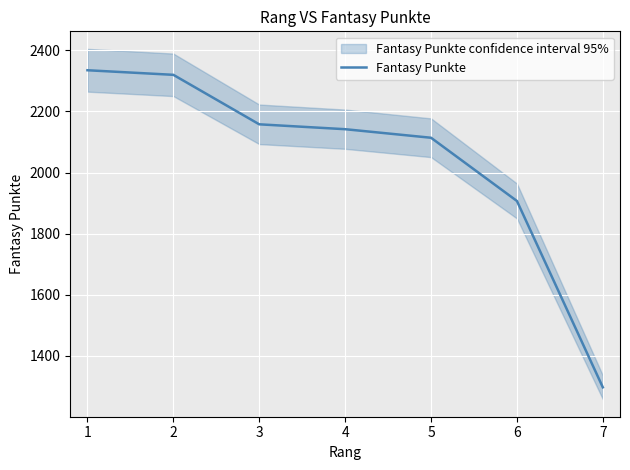

Reading left to right, transcribe all the data shown in this chart.

1=2335	2=2320	3=2158	4=2142	5=2114	6=1907	7=1297